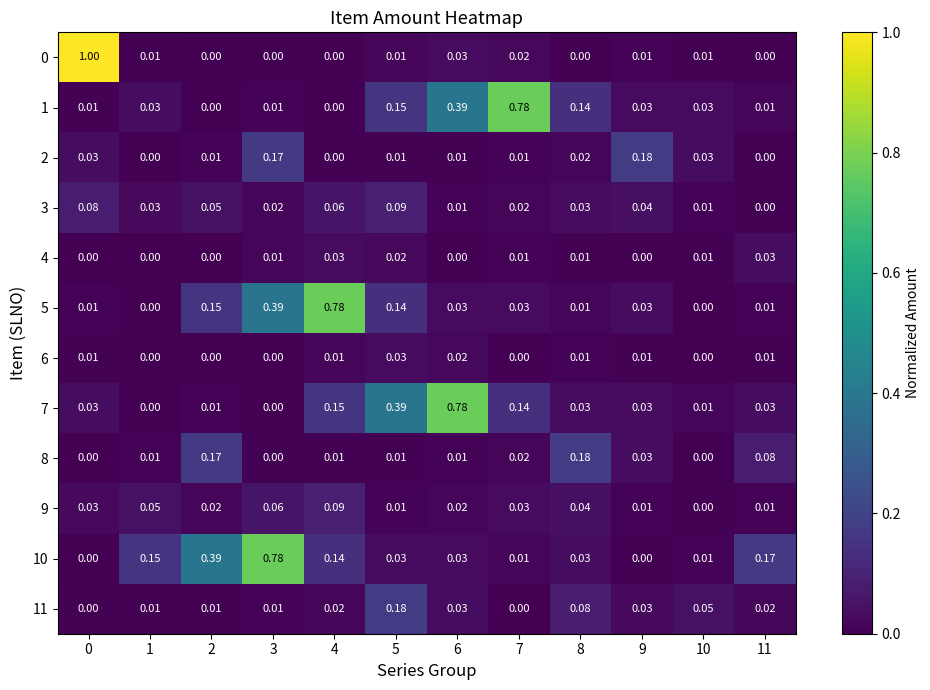

At how many categories does at least one series exceed 0?

12